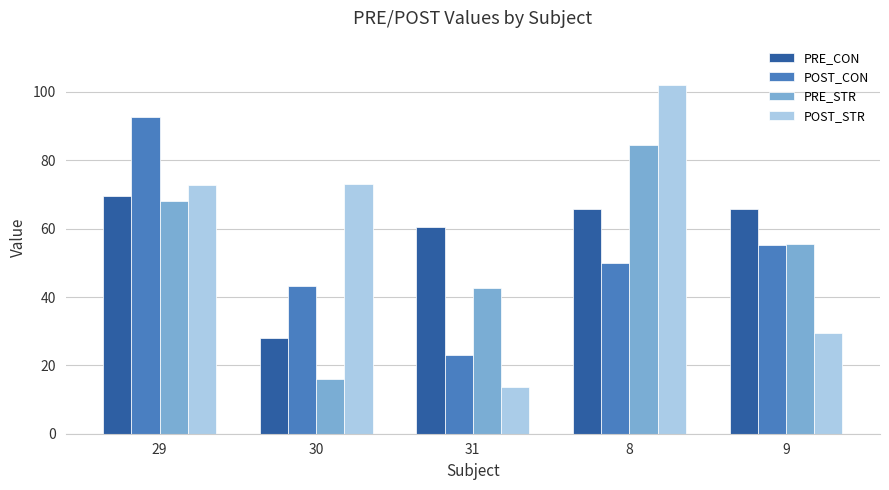

What is the average value of the PRE_STR series?

53.4